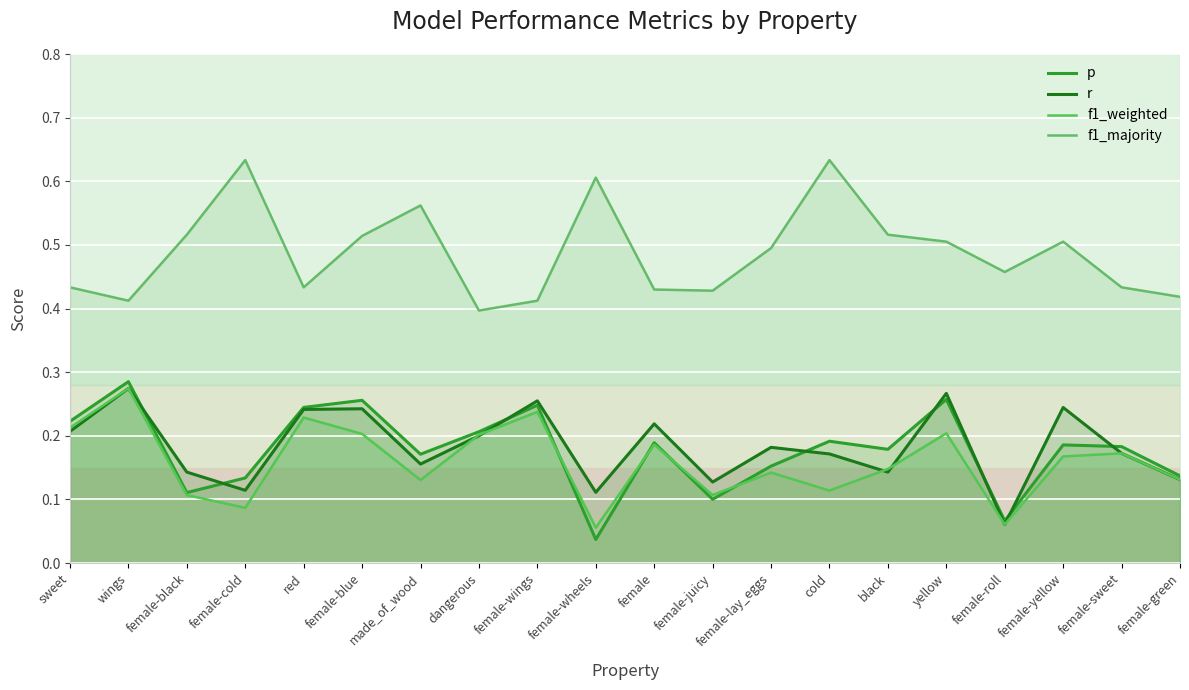

Is it true that r equals 0.1 at female-wings?

False